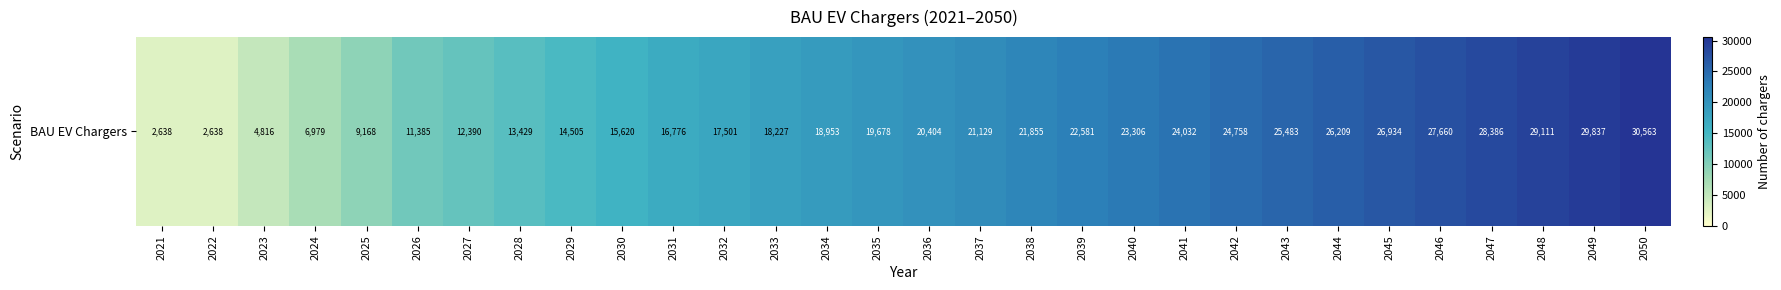

Between 2025 and 2035, which is larger?

2035